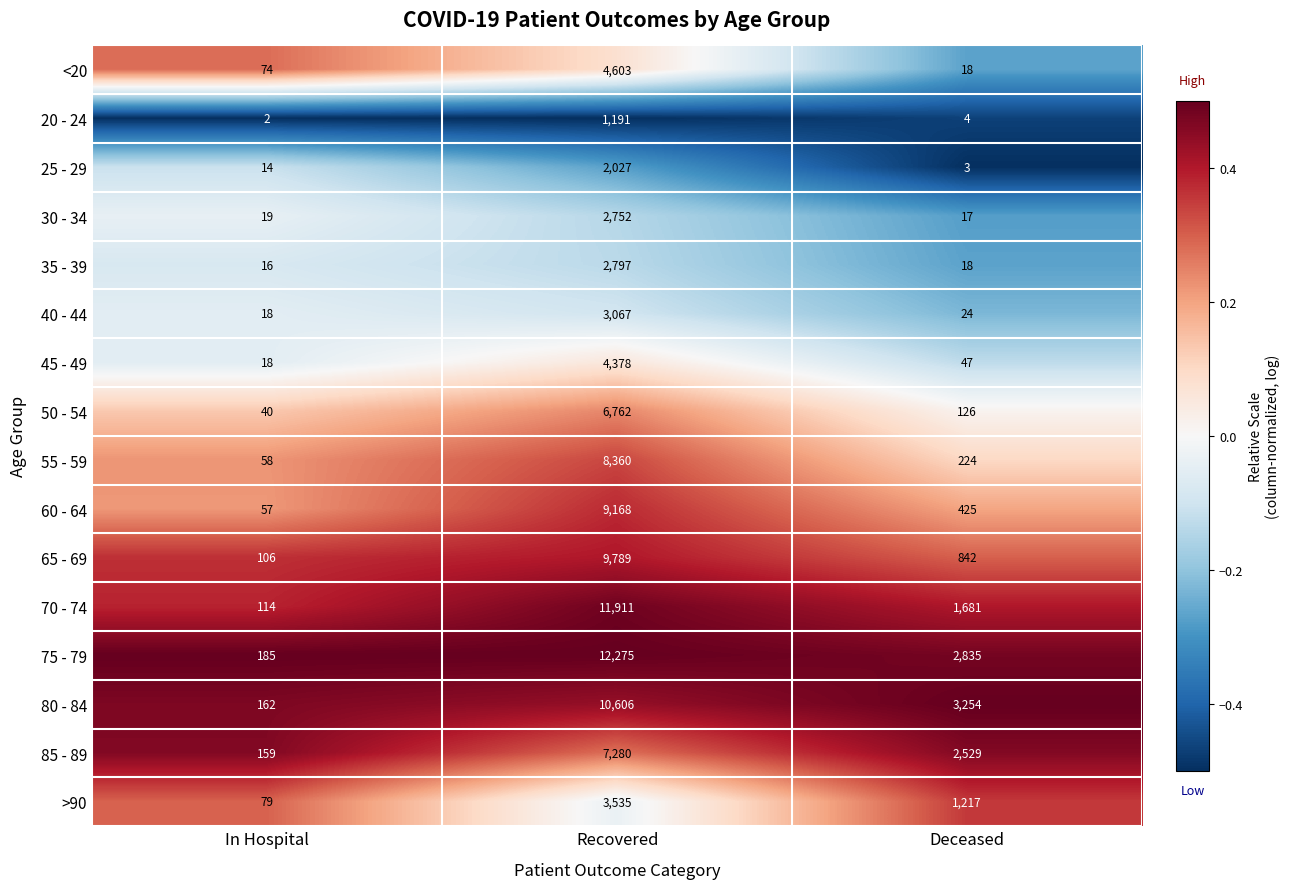

What is the difference between the highest and lowest values at Recovered?

11084